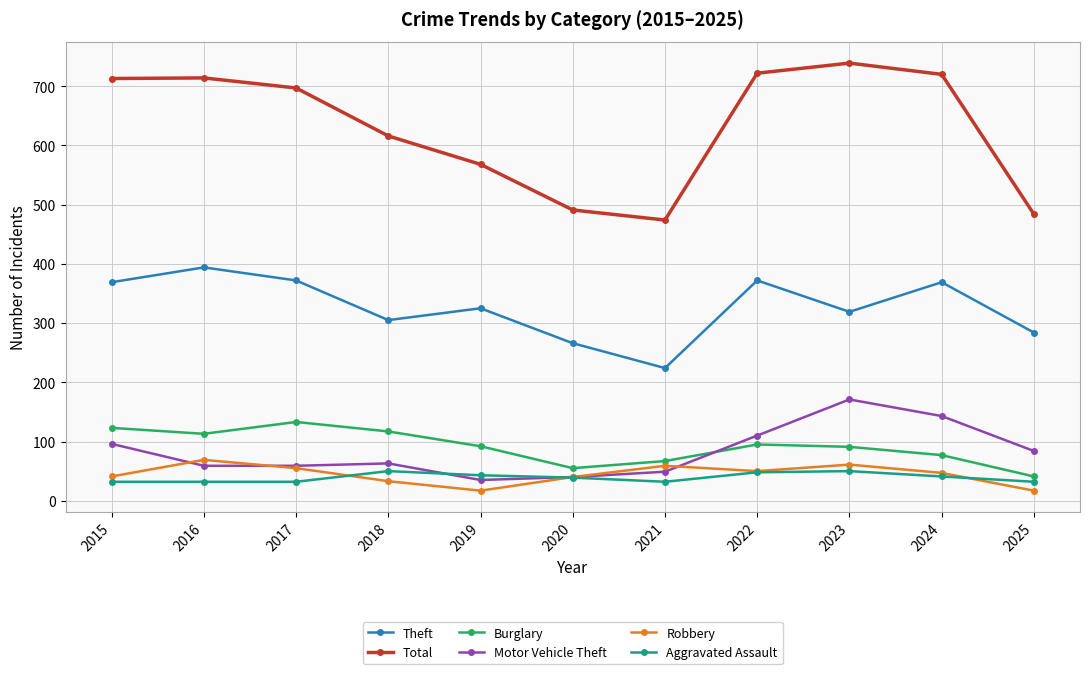

What is the value of the Robbery point at the 7th from the left?

59